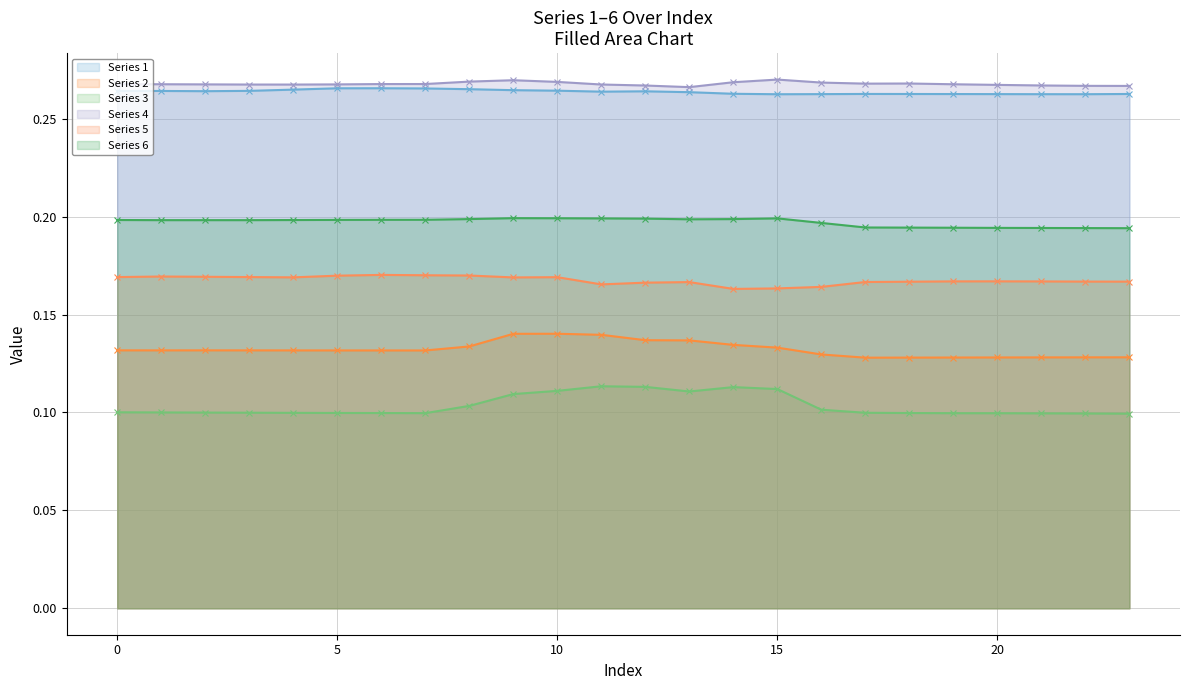

What are all the series names shown in the legend?

Series 1, Series 2, Series 3, Series 4, Series 5, Series 6